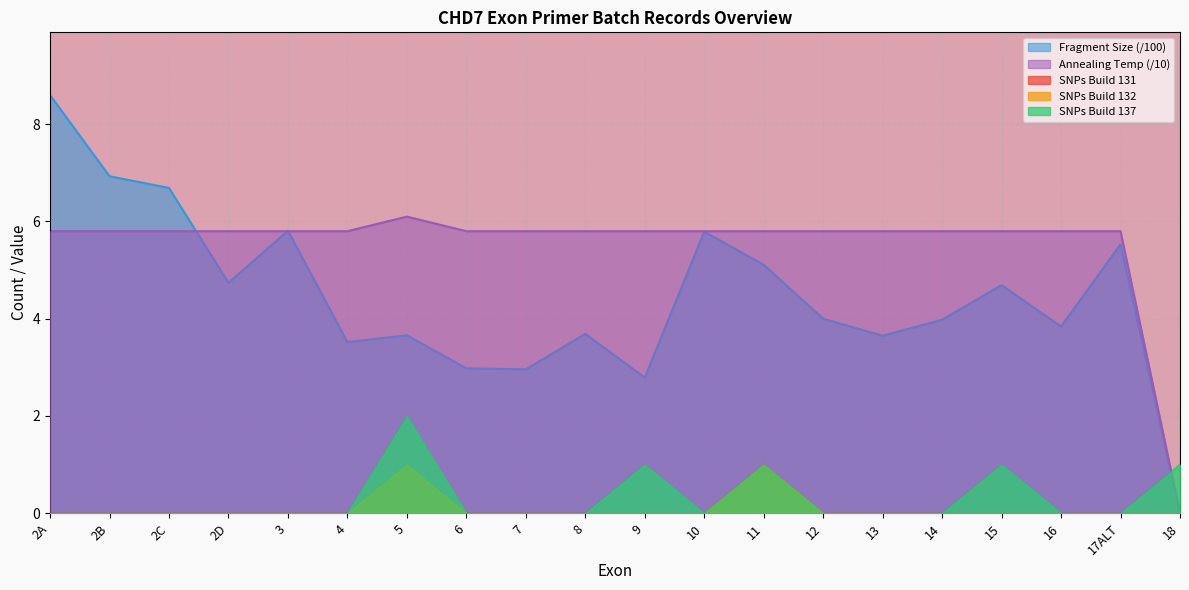

Does the chart display data point markers on the line(s)?

No